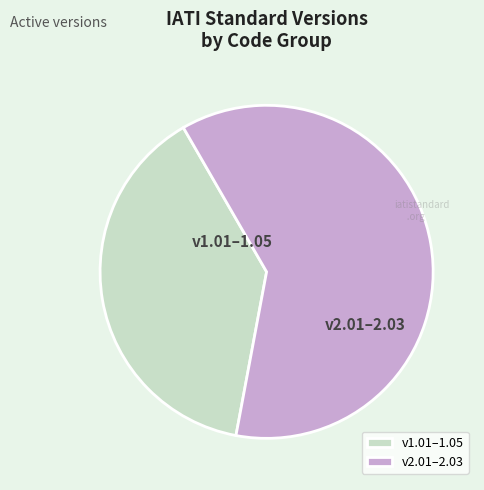

Approximately how many times larger is the value at v1.01–1.05 compared to v2.01–2.03?

0.6